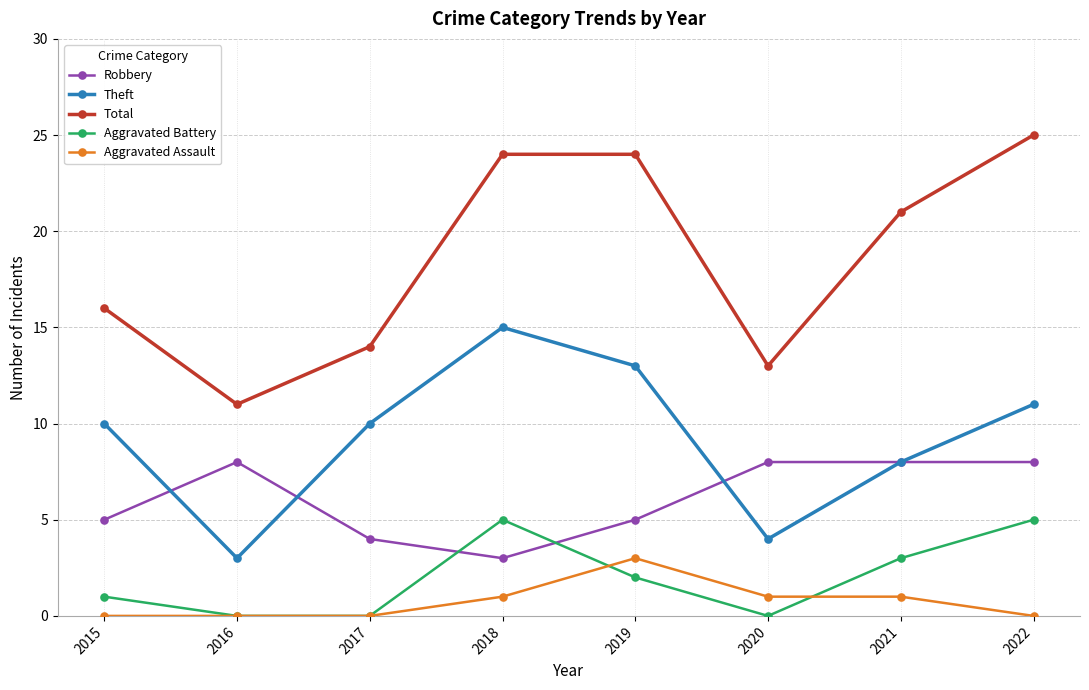

The value of Theft at 2020 is 7. True or false?

False